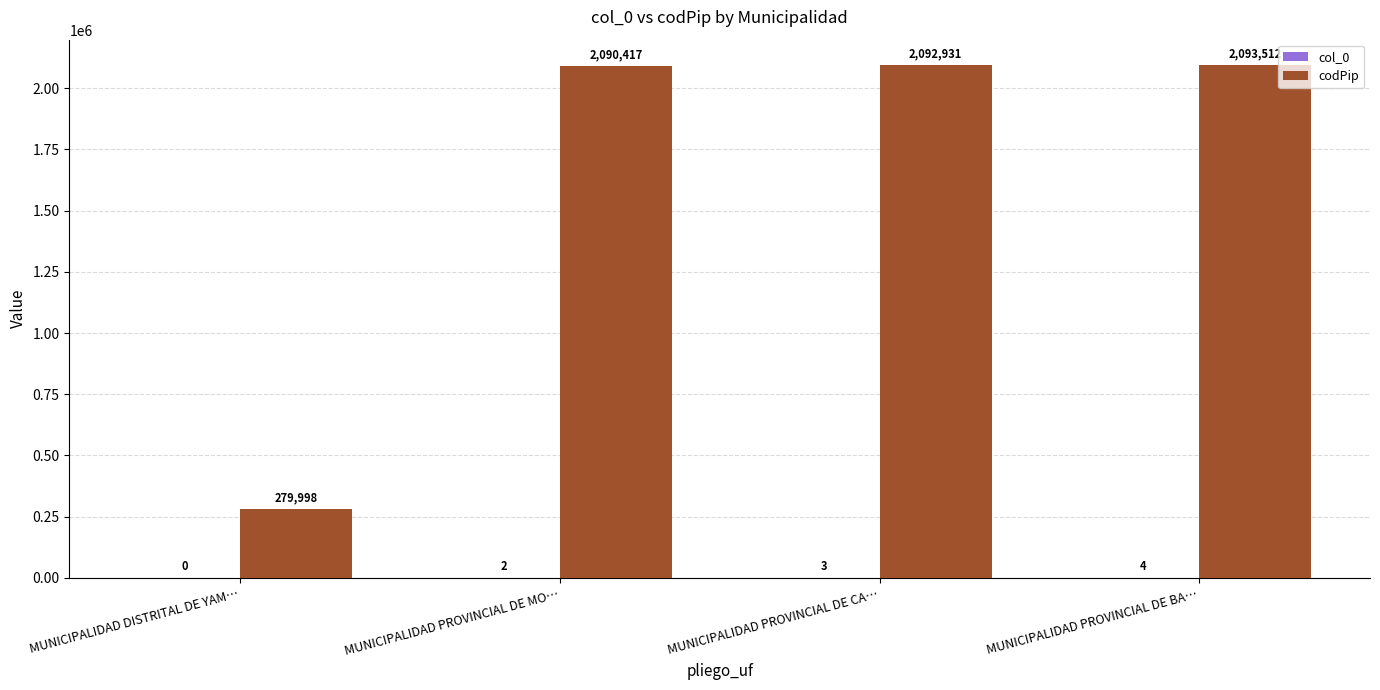

At which category is the sum across all series the highest?

MUNICIPALIDAD PROVINCIAL DE BA…